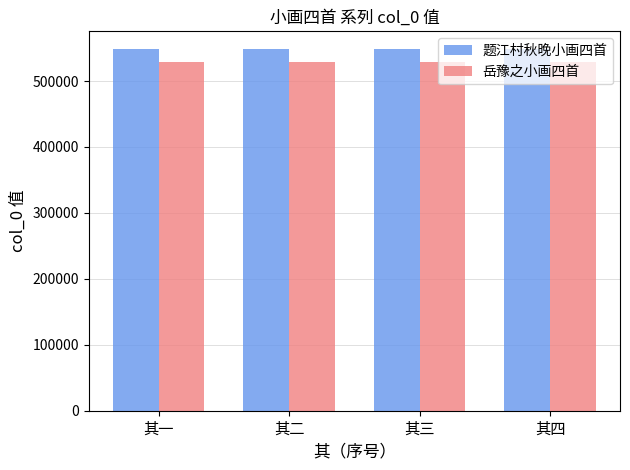

How many bars are there in each group?

2